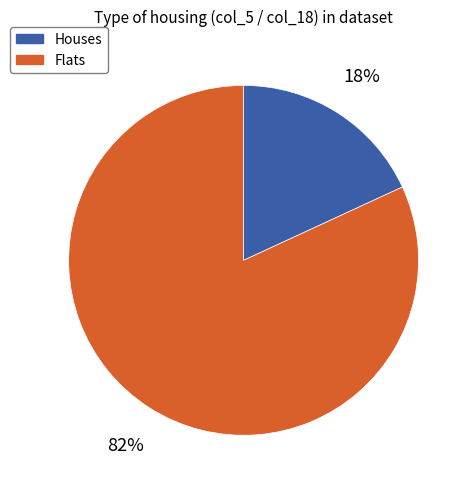

To the nearest percent, what percentage of the pie is Flats?

82%